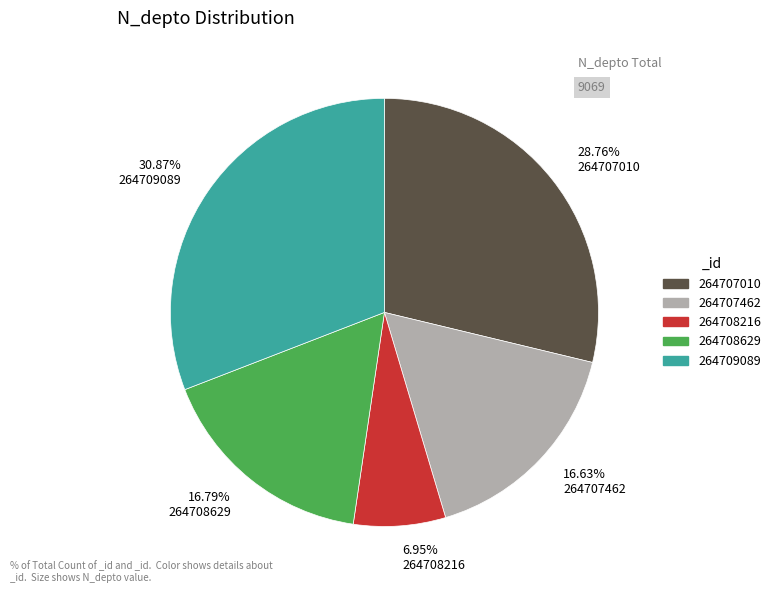

What is the largest slice in the pie chart?

30.87% 264709089